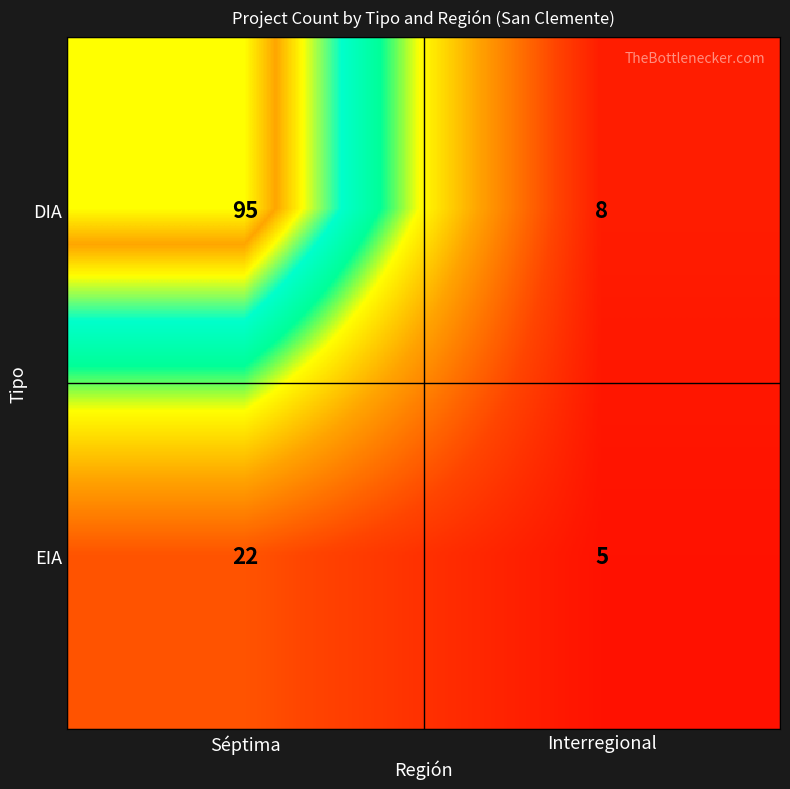

At which category does the chart reach its minimum across all series?

Interregional